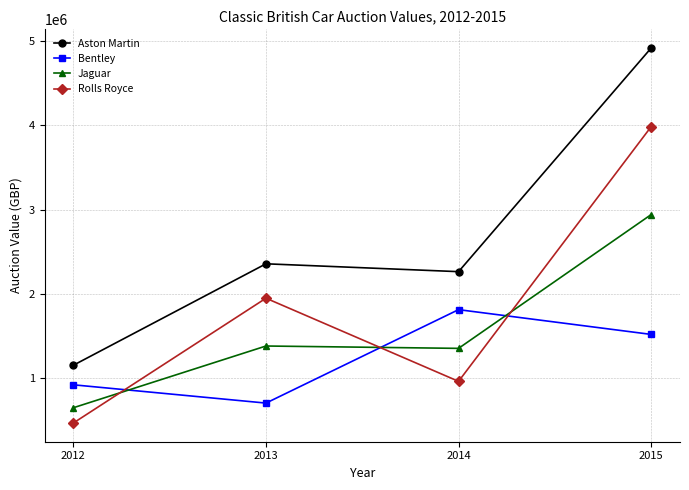

What is the difference between the Aston Martin values at 2014 and 2013?

93220